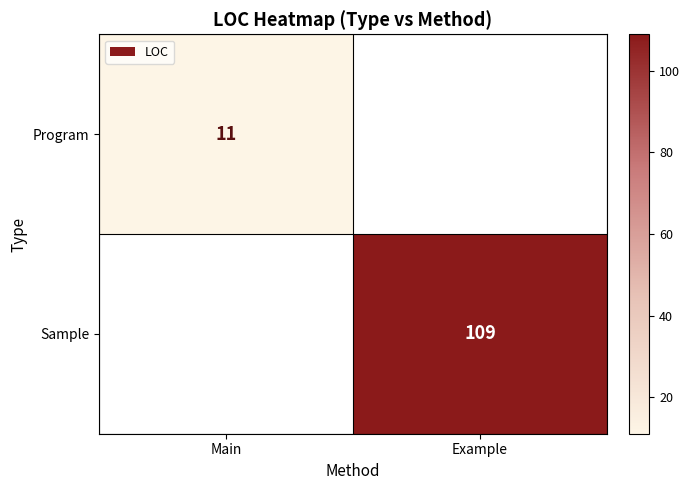

Is the value of Sample at Example greater than the value of Program at Main?

Yes